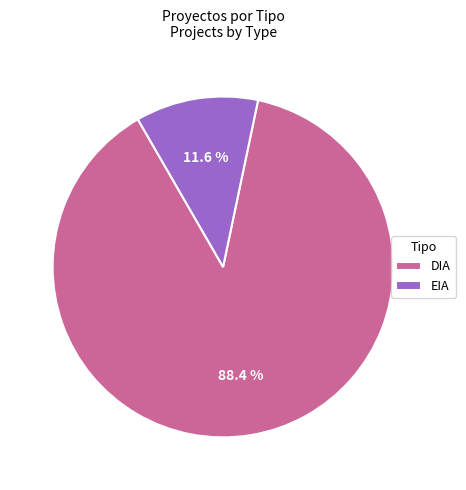

How many segments does this pie chart have?

2